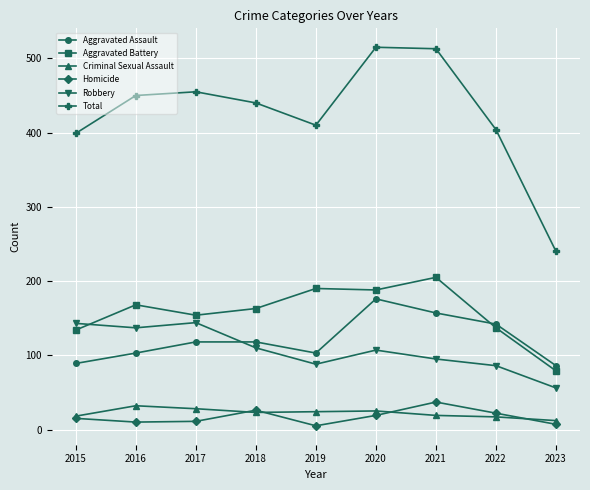

Is this an area chart (filled region under the line)?

No